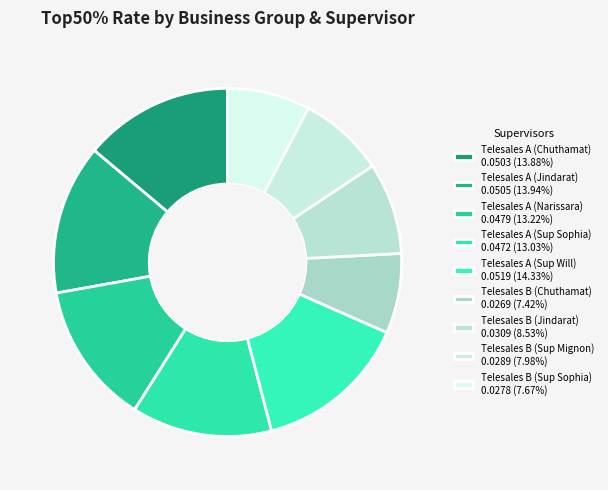

What percentage is NOT represented by Telesales B (Sup Sophia)?

92.3%